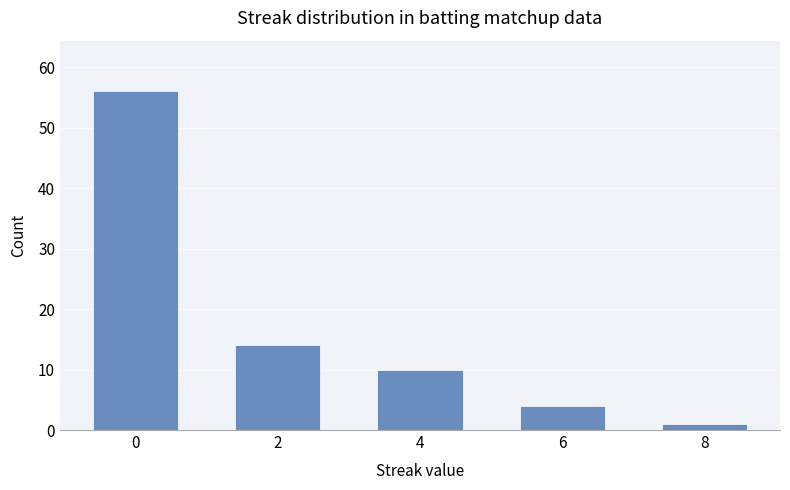

What is the difference between the second highest and minimum values?

13